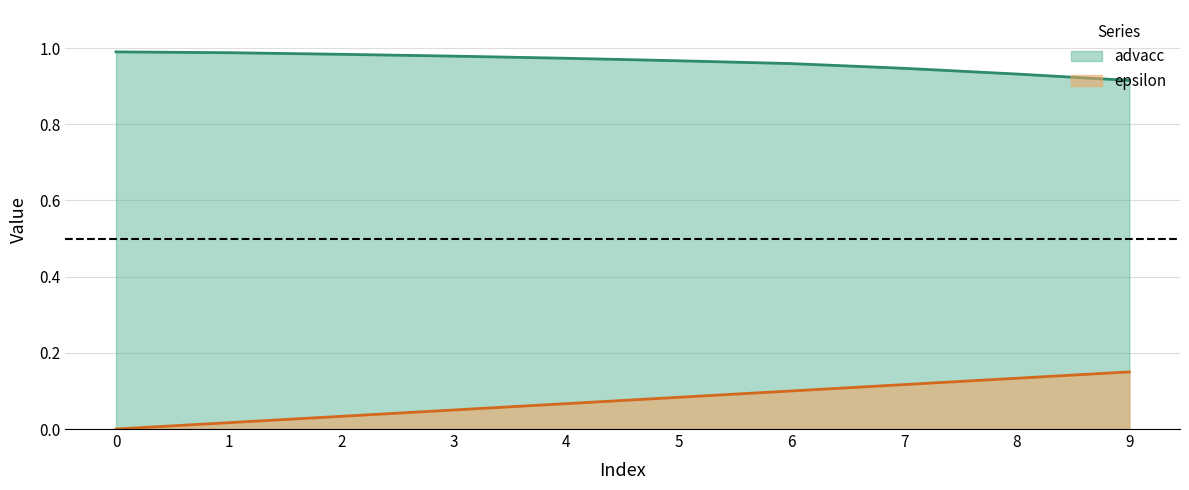

What is the total value across all series at 8?

1.1